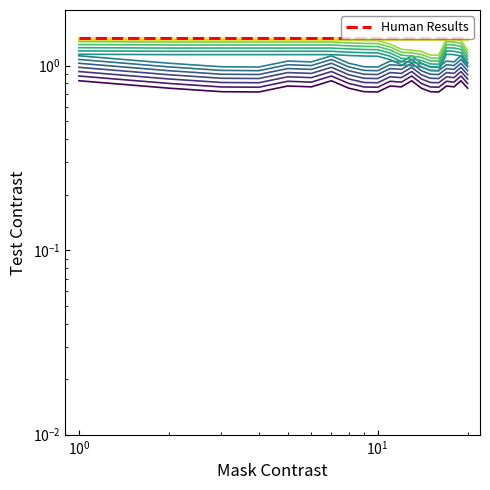

True or false: restecg_slope_num has more than 2 interior local peaks.

True